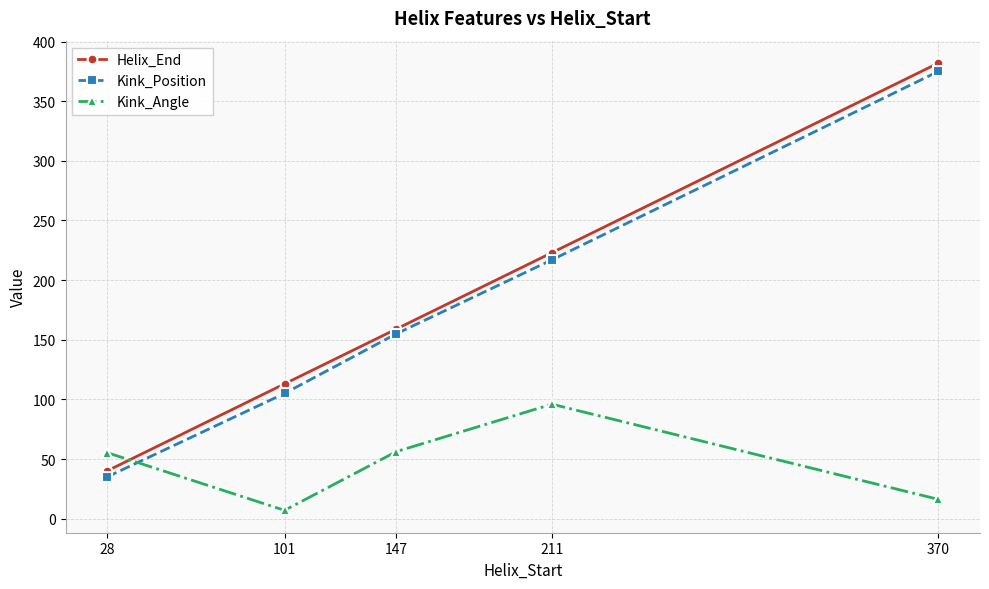

At 370, list the series in order from smallest to largest.

Kink_Angle, Kink_Position, Helix_End